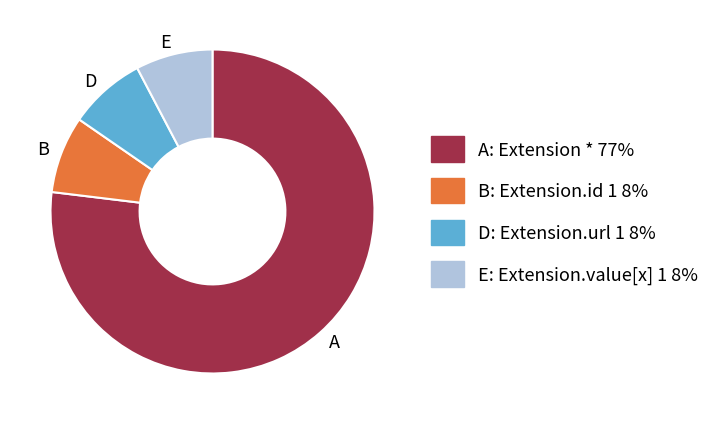

What is the largest slice in the pie chart?

A